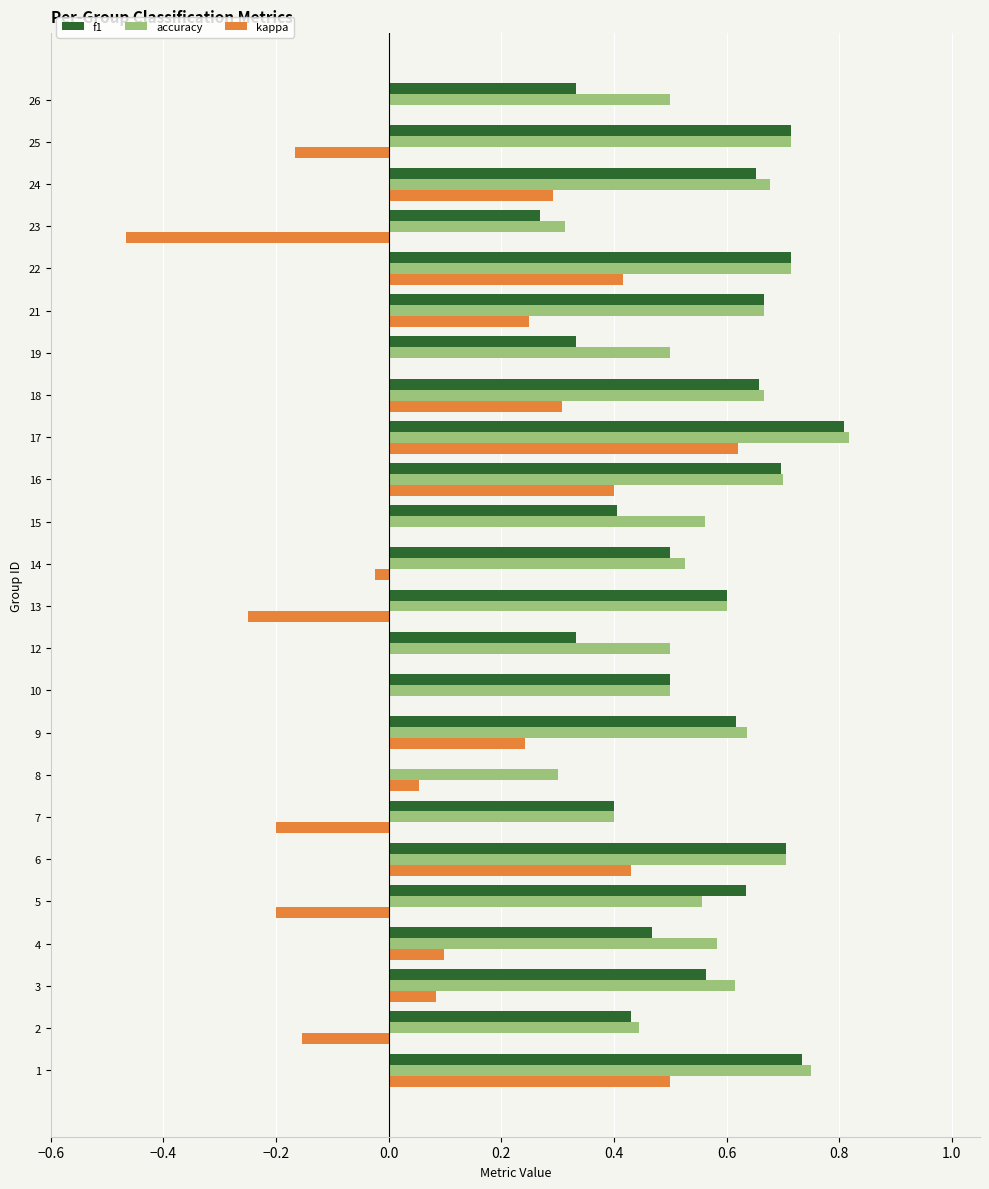

Between 8 and 15, which series saw the biggest shift?

f1